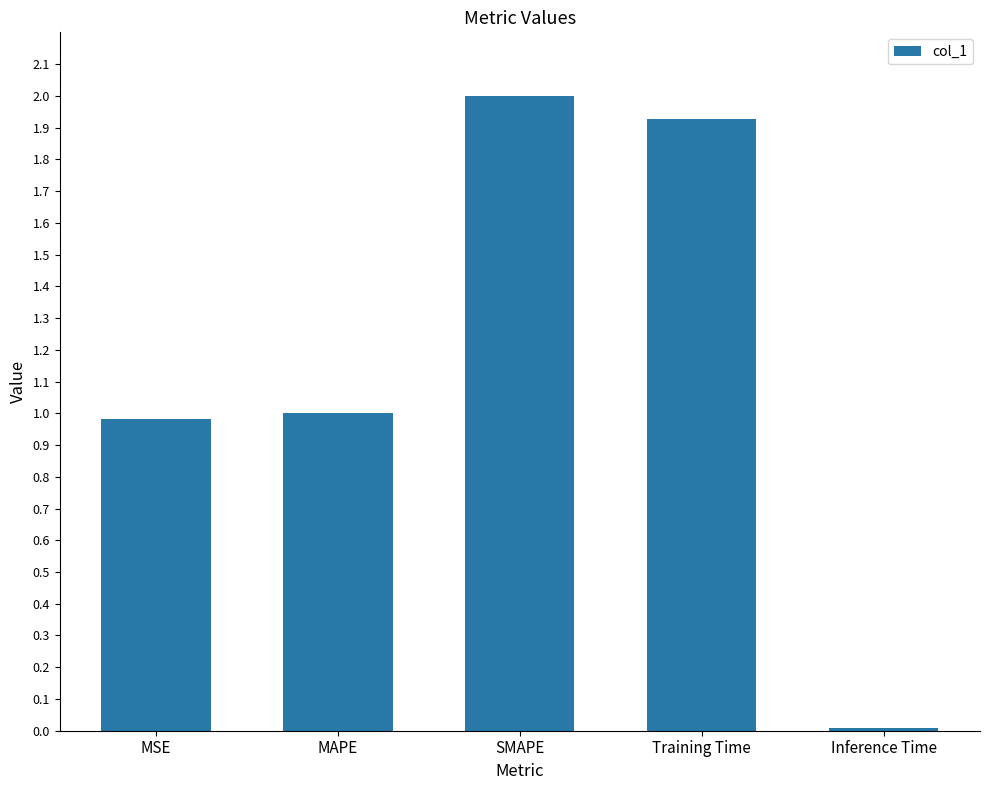

What is the value of the 3rd bar from the left?

2.0